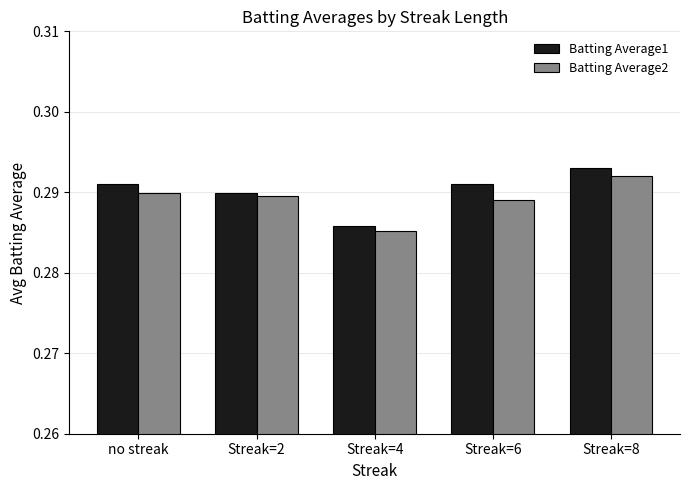

What is the label of the 4th bar from the right?

Streak=2